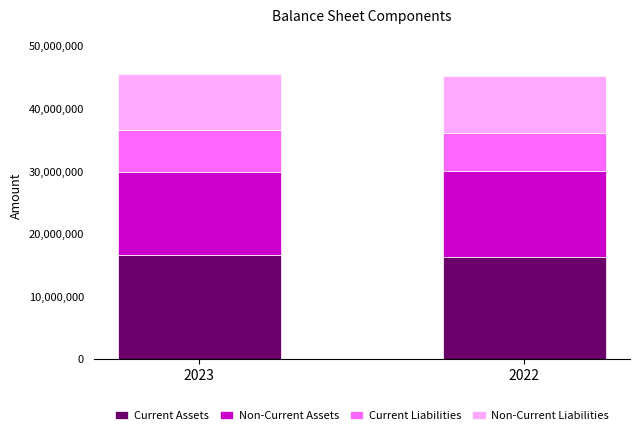

What is the total value across all series at 2023?

45452525